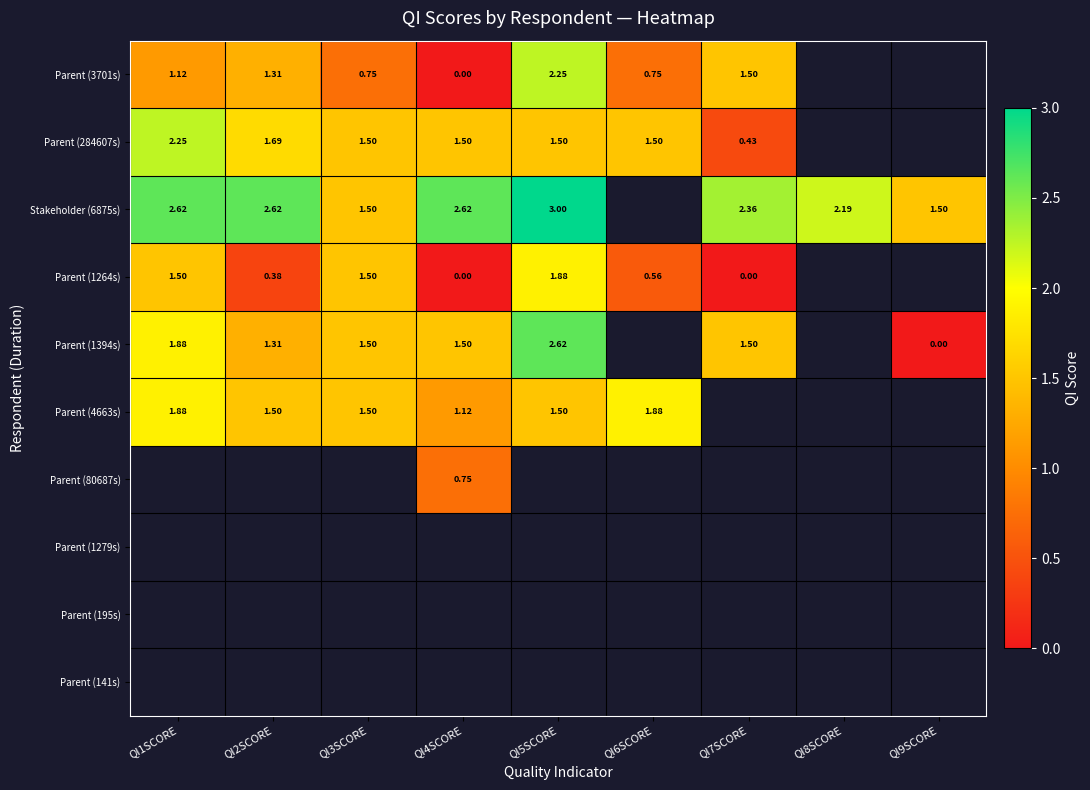

What is the approximate value of Parent (1394s) at QI3SCORE?

1.5